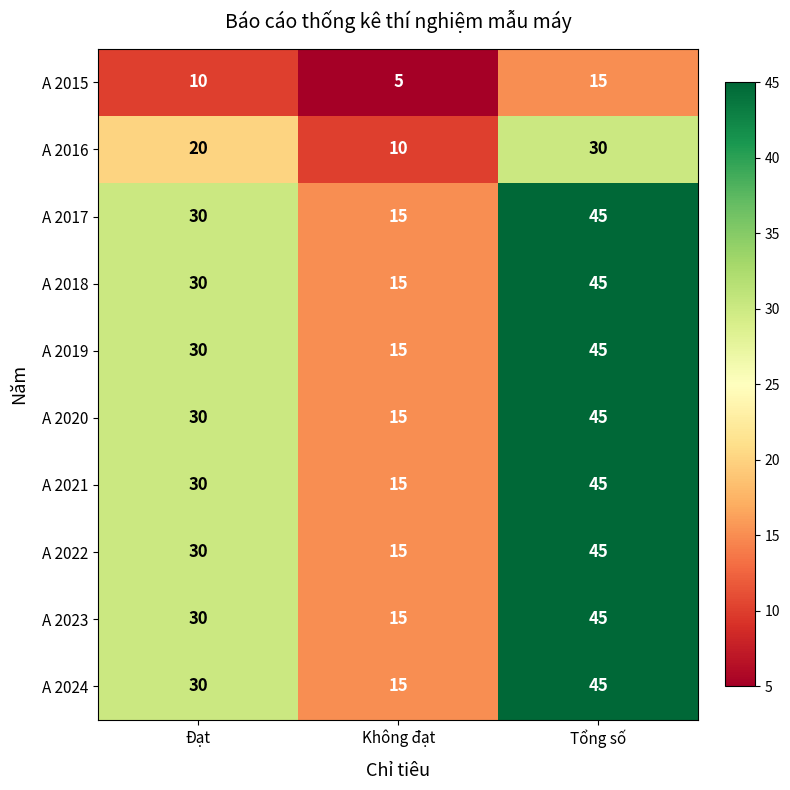

Reading right to left, what are all the values shown in this chart?

A 2015: 15	5	10
A 2016: 30	10	20
A 2017: 45	15	30
A 2018: 45	15	30
A 2019: 45	15	30
A 2020: 45	15	30
A 2021: 45	15	30
A 2022: 45	15	30
A 2023: 45	15	30
A 2024: 45	15	30